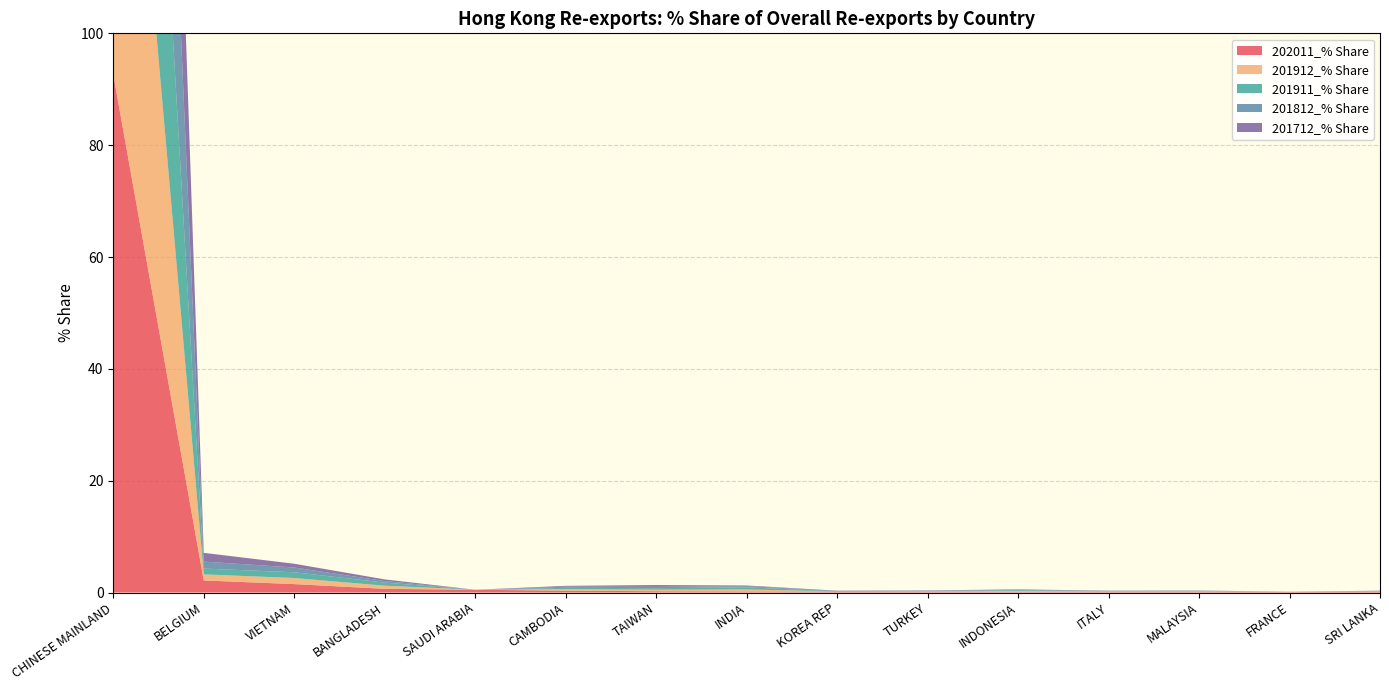

Reading left to right, extract all data points from this chart.

202011_% Share: CHINESE MAINLAND=92.6	BELGIUM=2.2	VIETNAM=1.5	BANGLADESH=0.7	SAUDI ARABIA=0.5	CAMBODIA=0.3	TAIWAN=0.2	INDIA=0.2	KOREA REP=0.2	TURKEY=0.1	INDONESIA=0.1	ITALY=0.1	MALAYSIA=0.1	FRANCE=0.1	SRI LANKA=0.1
201912_% Share: CHINESE MAINLAND=95.2	BELGIUM=1.1	VIETNAM=1.1	BANGLADESH=0.6	SAUDI ARABIA=0.0	CAMBODIA=0.3	TAIWAN=0.3	INDIA=0.4	KOREA REP=0.0	TURKEY=0.1	INDONESIA=0.1	ITALY=0.1	MALAYSIA=0.1	FRANCE=0.0	SRI LANKA=0.1
201911_% Share: CHINESE MAINLAND=95.3	BELGIUM=1.0	VIETNAM=1.0	BANGLADESH=0.6	SAUDI ARABIA=0.0	CAMBODIA=0.2	TAIWAN=0.3	INDIA=0.4	KOREA REP=0.0	TURKEY=0.1	INDONESIA=0.1	ITALY=0.1	MALAYSIA=0.1	FRANCE=0.0	SRI LANKA=0.1
201812_% Share: CHINESE MAINLAND=95.9	BELGIUM=1.2	VIETNAM=0.8	BANGLADESH=0.3	SAUDI ARABIA=0.0	CAMBODIA=0.2	TAIWAN=0.2	INDIA=0.2	KOREA REP=0.1	TURKEY=0.1	INDONESIA=0.1	ITALY=0.0	MALAYSIA=0.0	FRANCE=0.0	SRI LANKA=0.1
201712_% Share: CHINESE MAINLAND=95.9	BELGIUM=1.6	VIETNAM=0.7	BANGLADESH=0.3	SAUDI ARABIA=0.0	CAMBODIA=0.2	TAIWAN=0.3	INDIA=0.1	KOREA REP=0.1	TURKEY=0.1	INDONESIA=0.1	ITALY=0.0	MALAYSIA=0.0	FRANCE=0.0	SRI LANKA=0.0